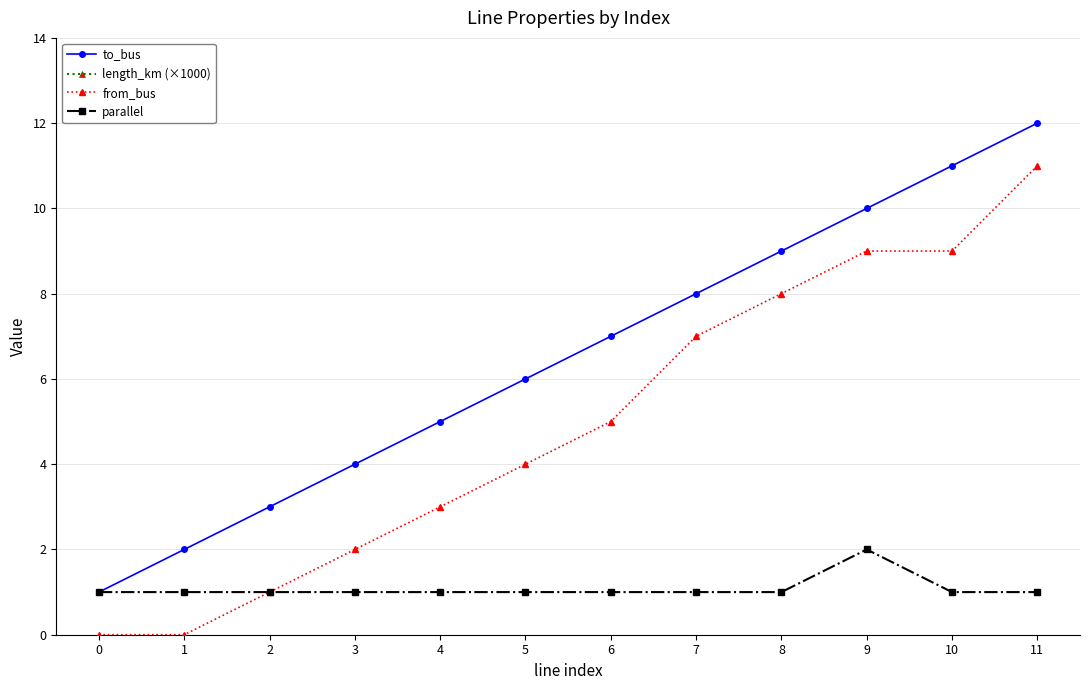

Reading left to right, extract all data points from this chart.

to_bus: 1.0	2.0	3.0	4.0	5.0	6.0	7.0	8.0	9.0	10.0	11.0	12.0
length_km (×1000): 21.3	28.9	17.4	32.1	48.4	29.1	32.1	19.3	23.4	26.0	58.0	46.6
from_bus: 0.0	0.0	1.0	2.0	3.0	4.0	5.0	7.0	8.0	9.0	9.0	11.0
parallel: 1.0	1.0	1.0	1.0	1.0	1.0	1.0	1.0	1.0	2.0	1.0	1.0